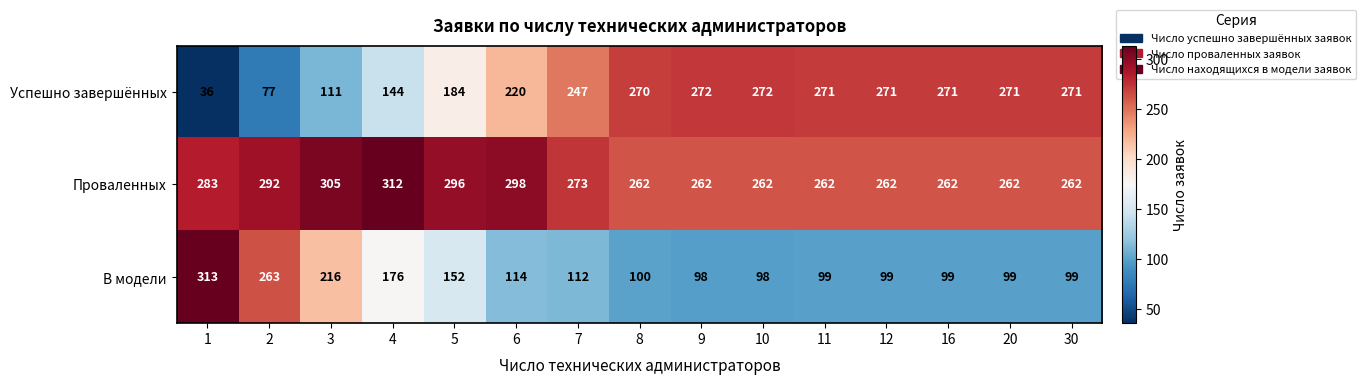

What is the total value across all series at 6?

632